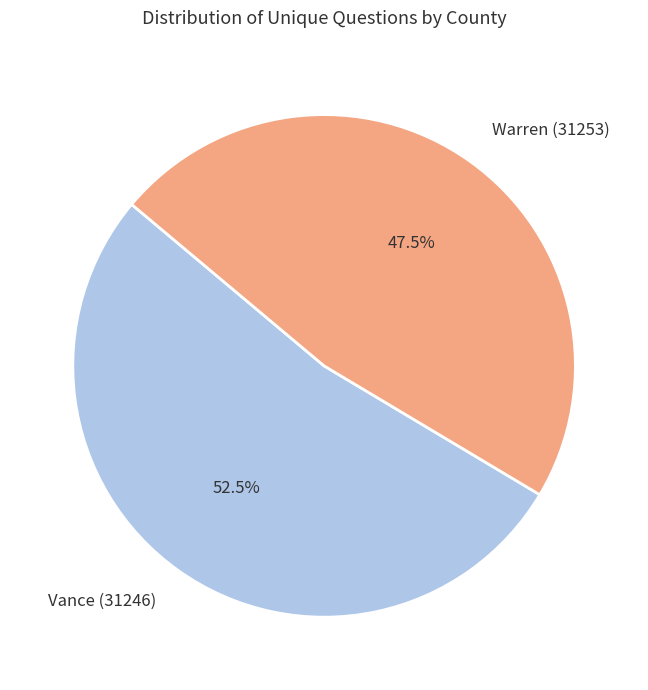

What is the smallest slice in the pie chart?

Warren (31253)